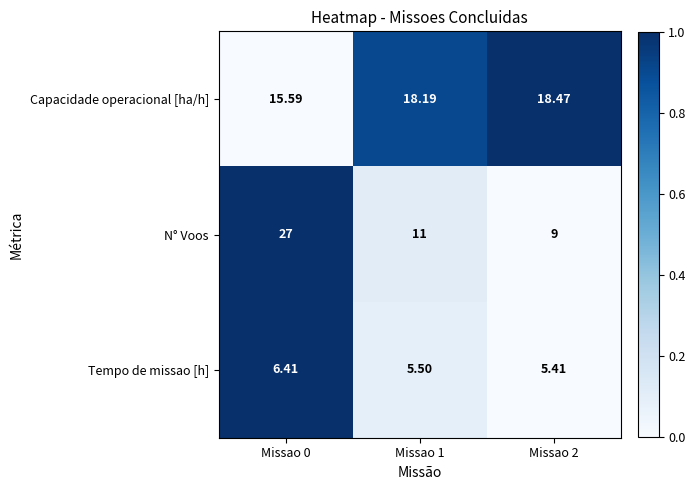

Count the number of categories in the chart.

3